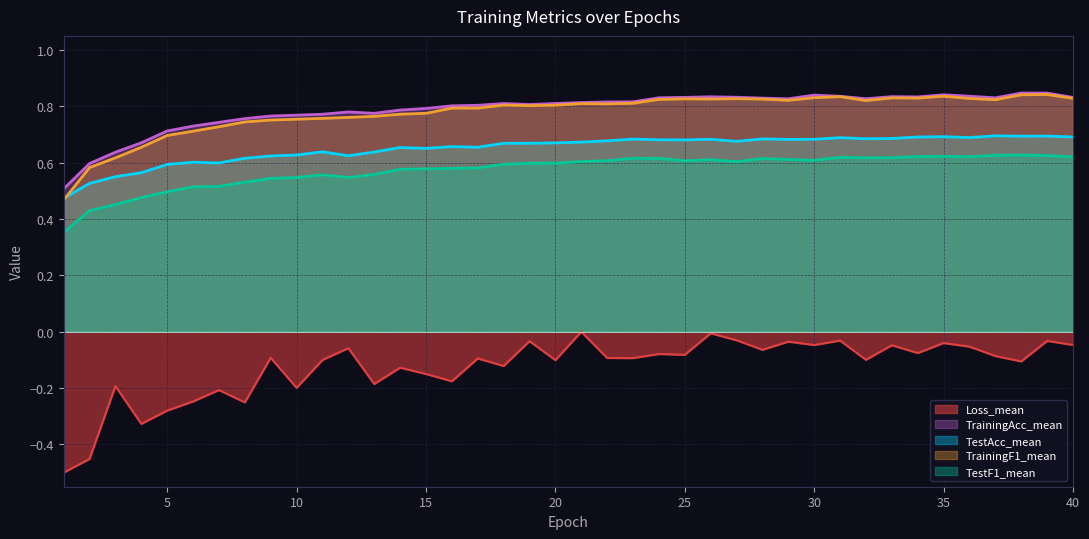

At which category does TrainingF1_mean reach its first local valley?

19